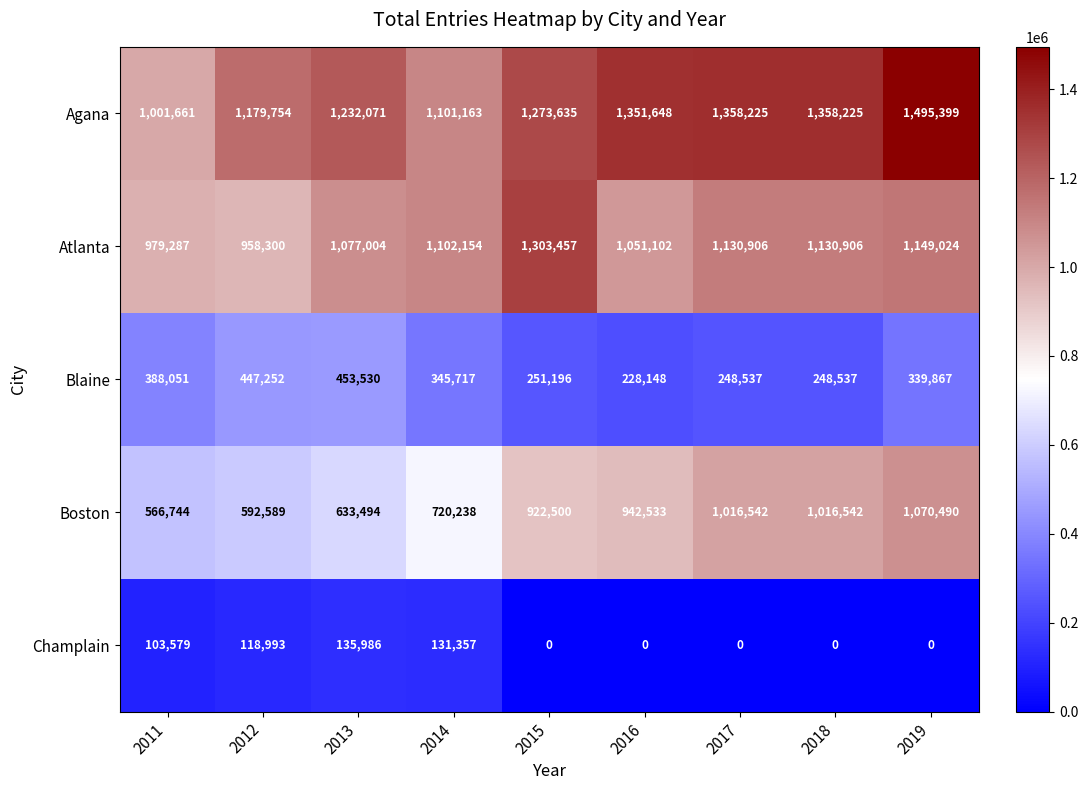

The Champlain series shows 131357 at 2014. True or false?

True